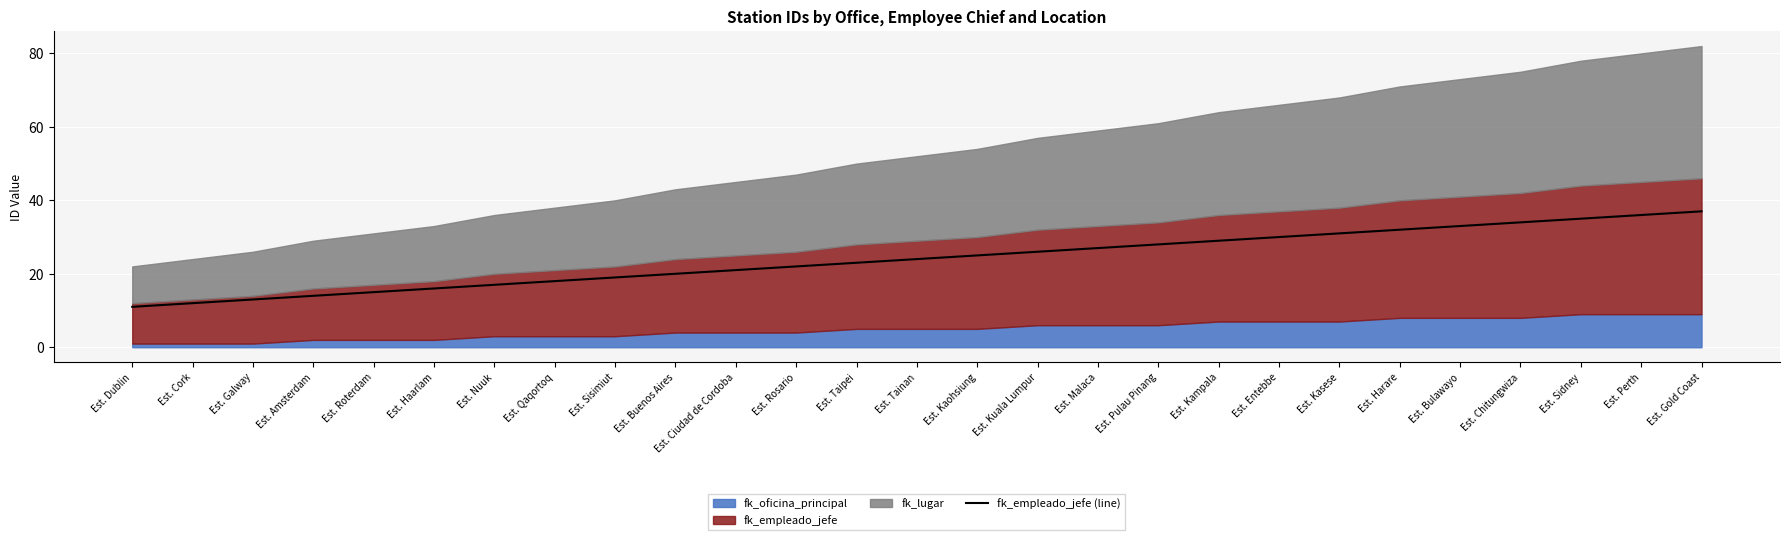

At which label is the value closest to 24?

Est. Tainan